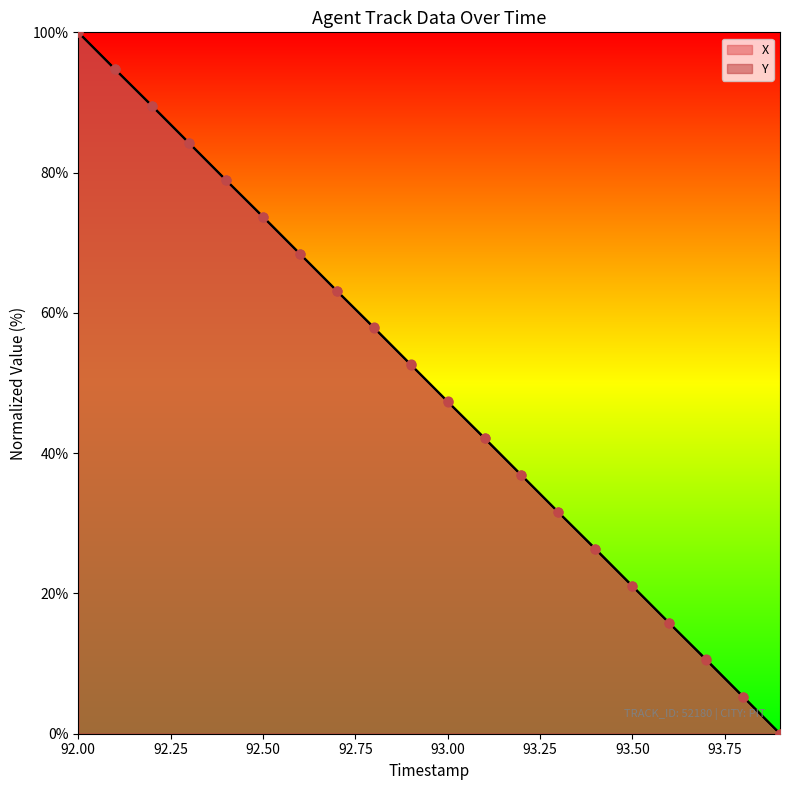

At how many categories does at least one series exceed 48?

10